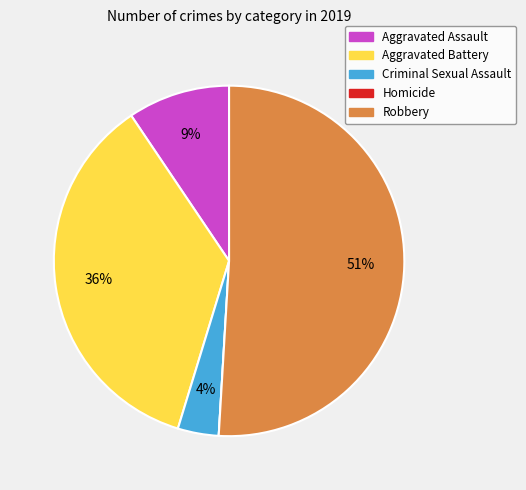

To the nearest percent, what portion does Aggravated Assault represent?

9%